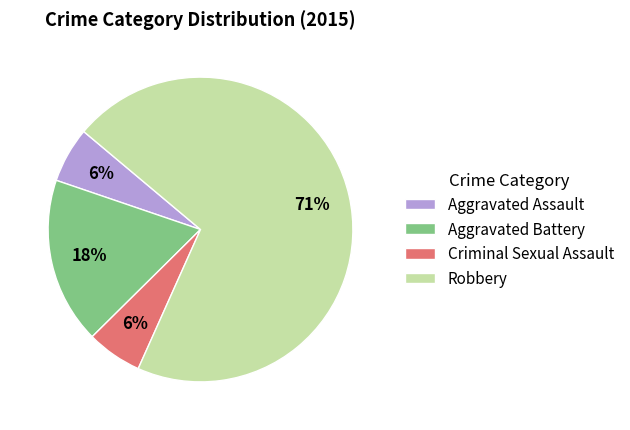

What percentage is the Aggravated Assault slice, to the nearest percent?

6%